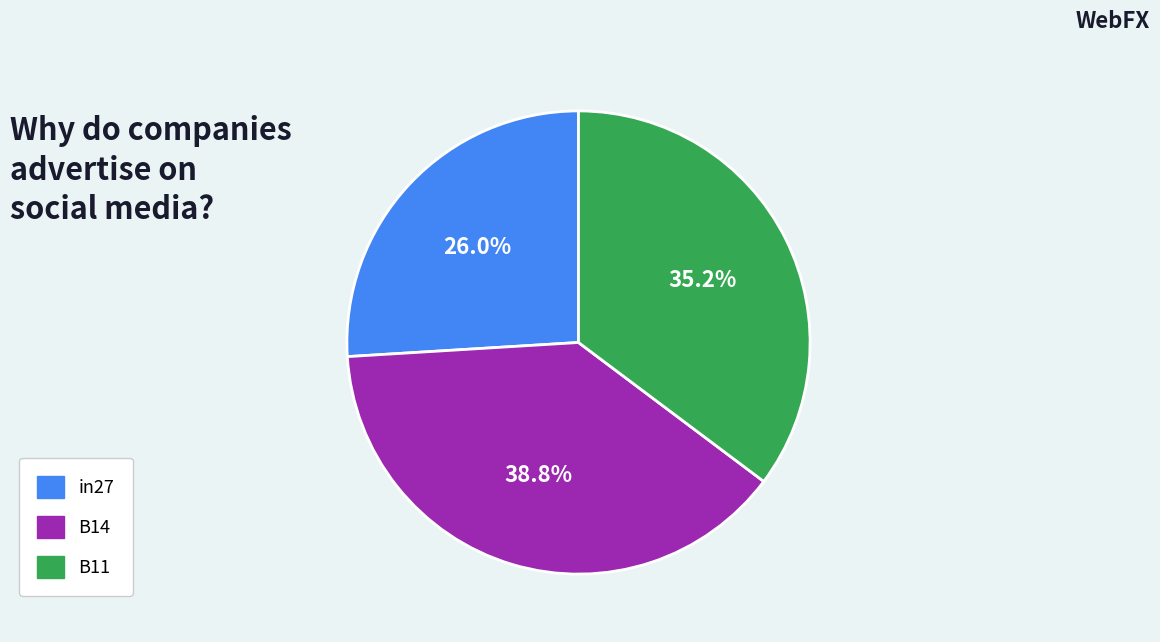

Which category has the smallest portion of the pie?

in27